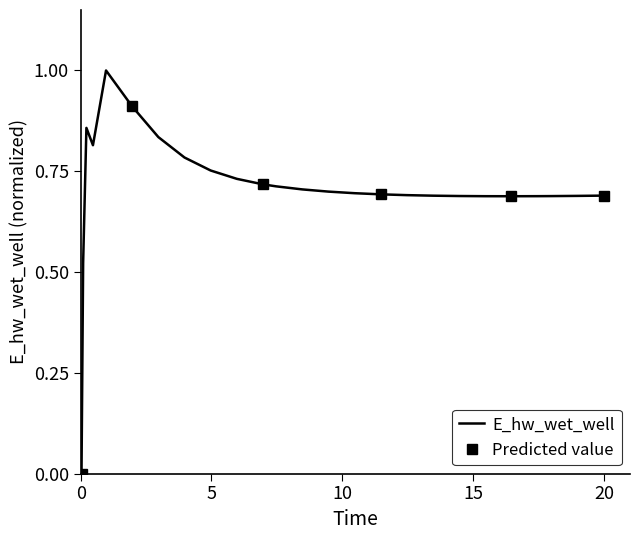

What is the highest value of the E_hw_wet_well series?

1.0